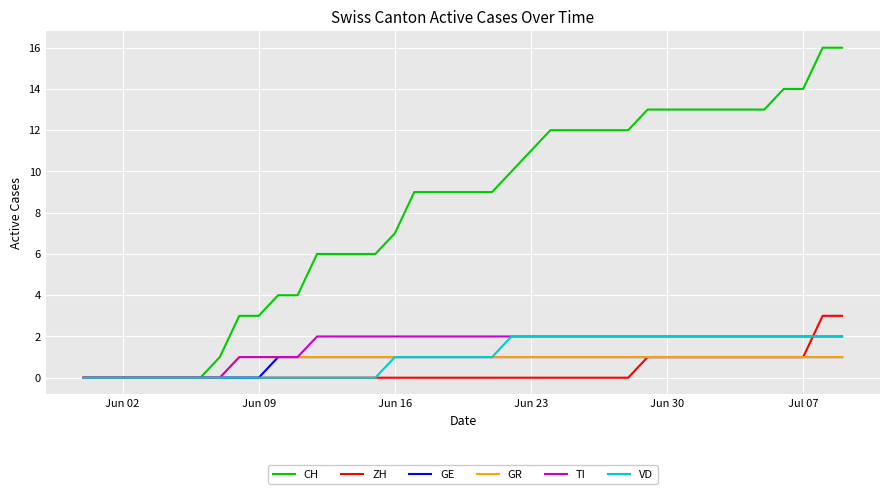

Which series ends up on top after the final intersection of TI and ZH?

ZH